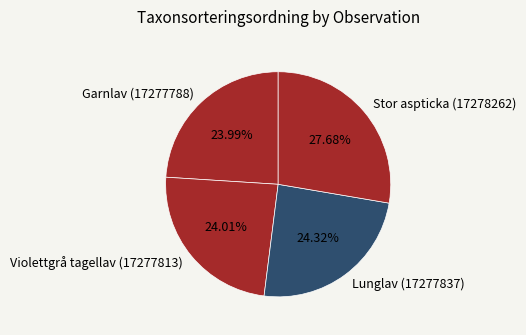

Is Violettgrå tagellav (17277813) the majority of the pie?

No